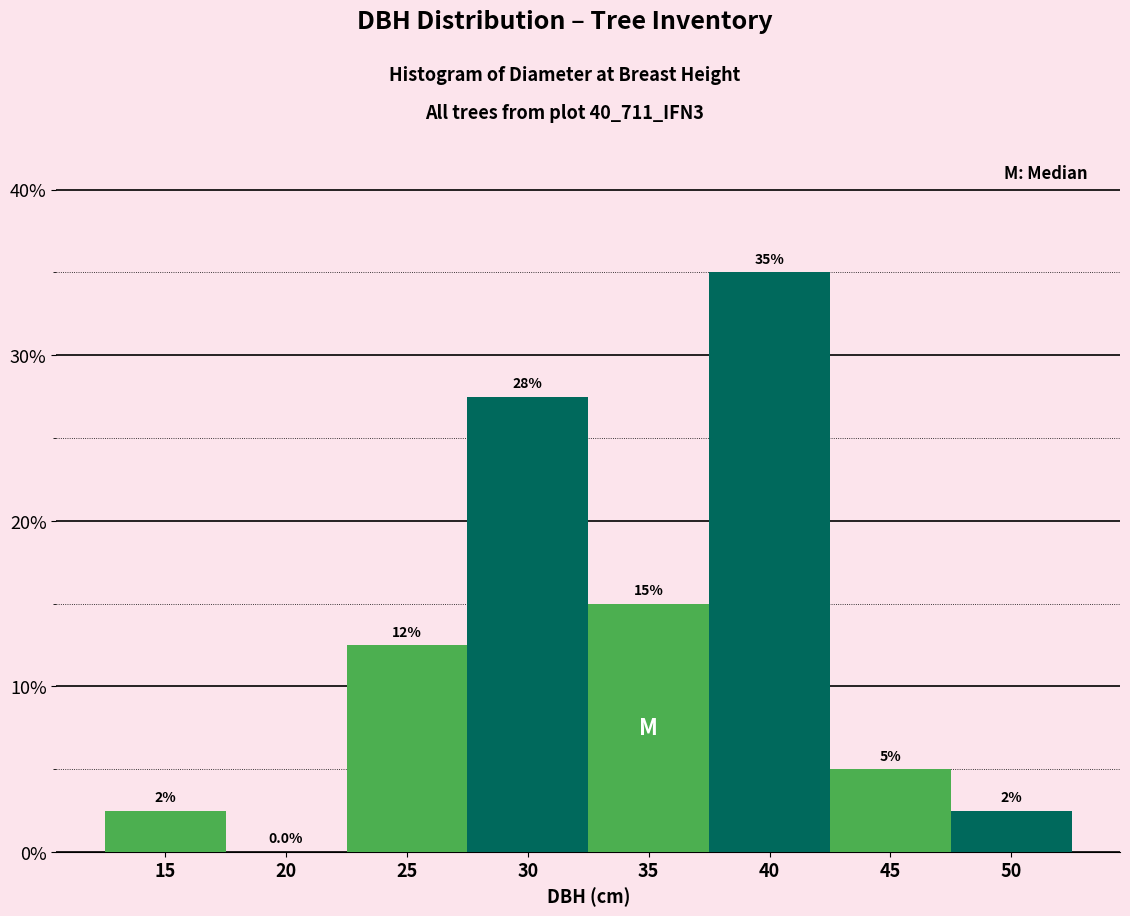

Are the bars horizontal?

No